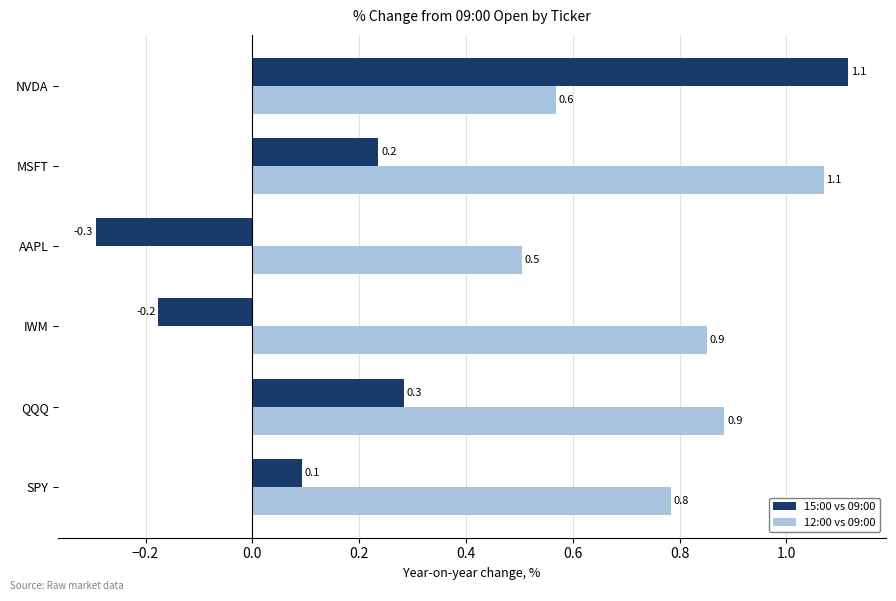

Between AAPL and MSFT, which series saw the biggest shift?

12:00 vs 09:00